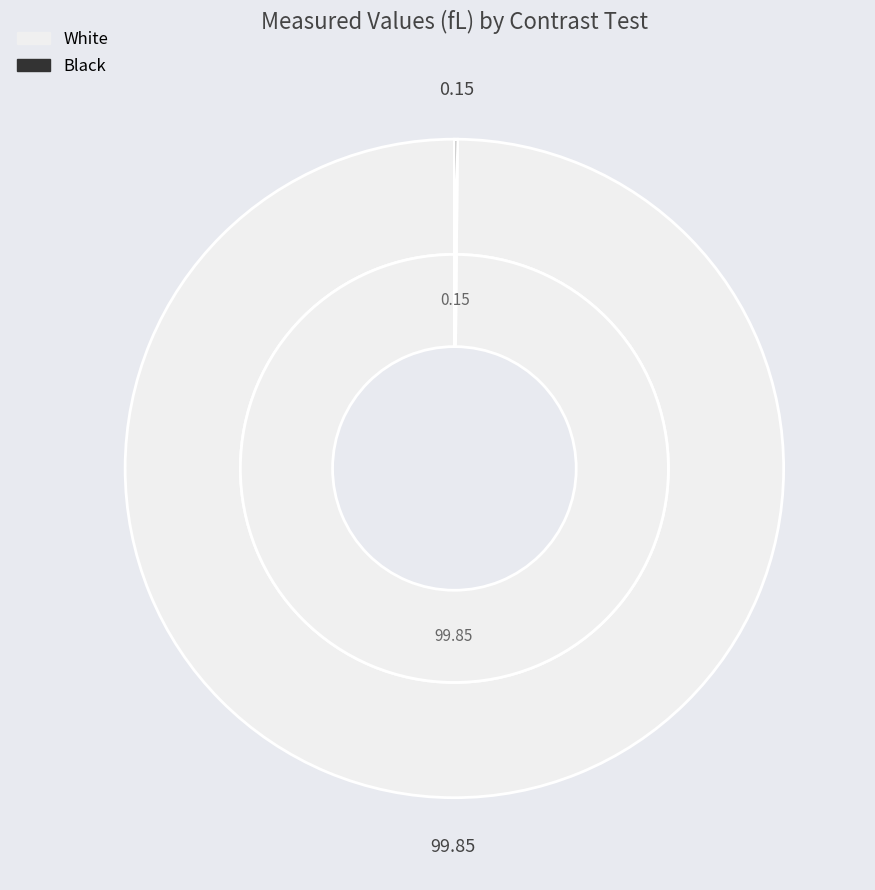

Is White the majority of the pie?

Yes